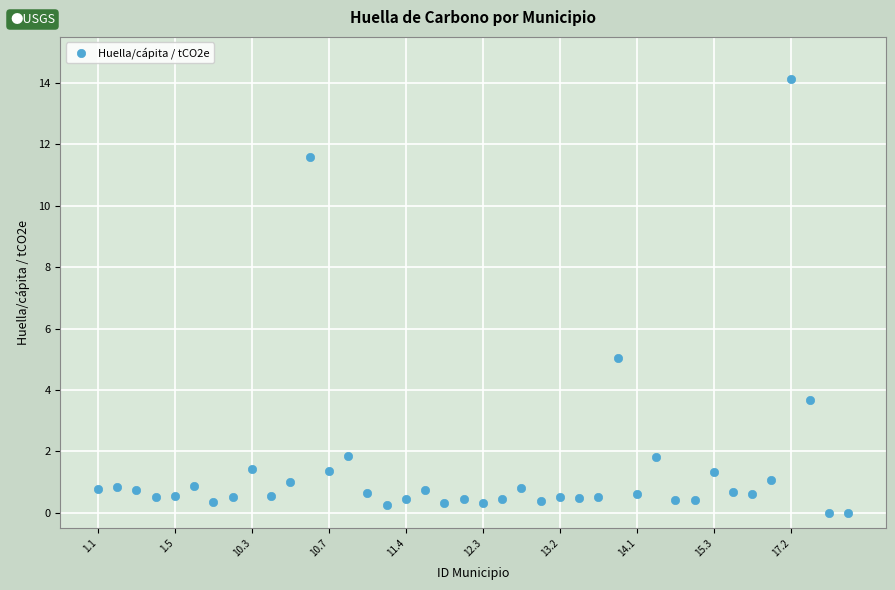

What is the range of Y values (max minus min)?

14.1